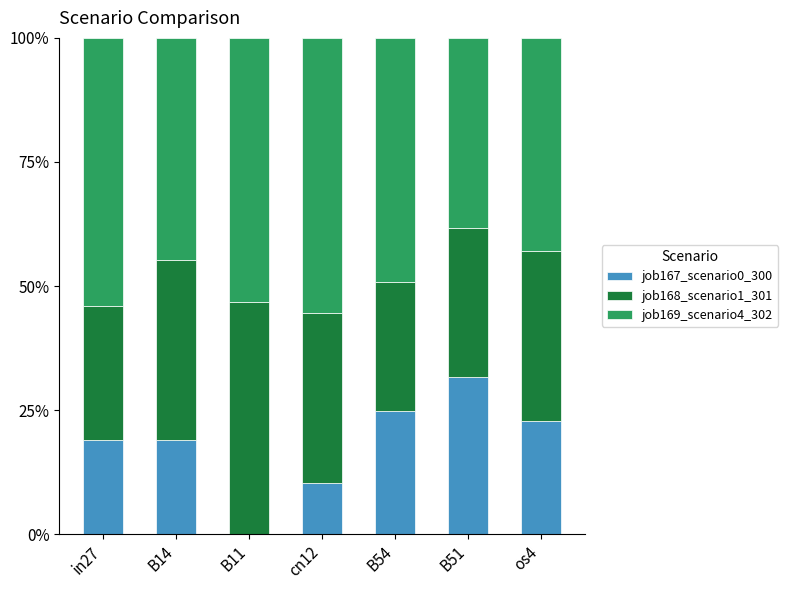

Are the bars horizontal?

No